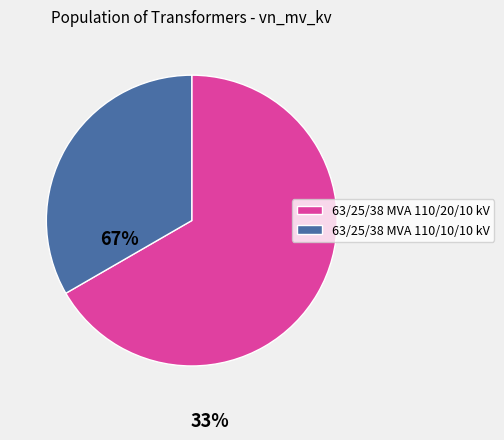

Does any single category account for the majority?

Yes